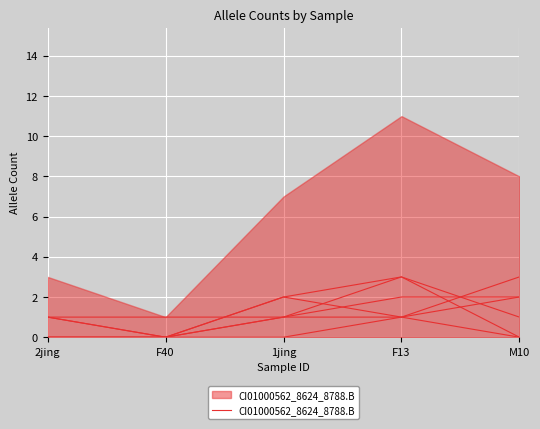

What is the change in value from 2jing to 1jing?

+1